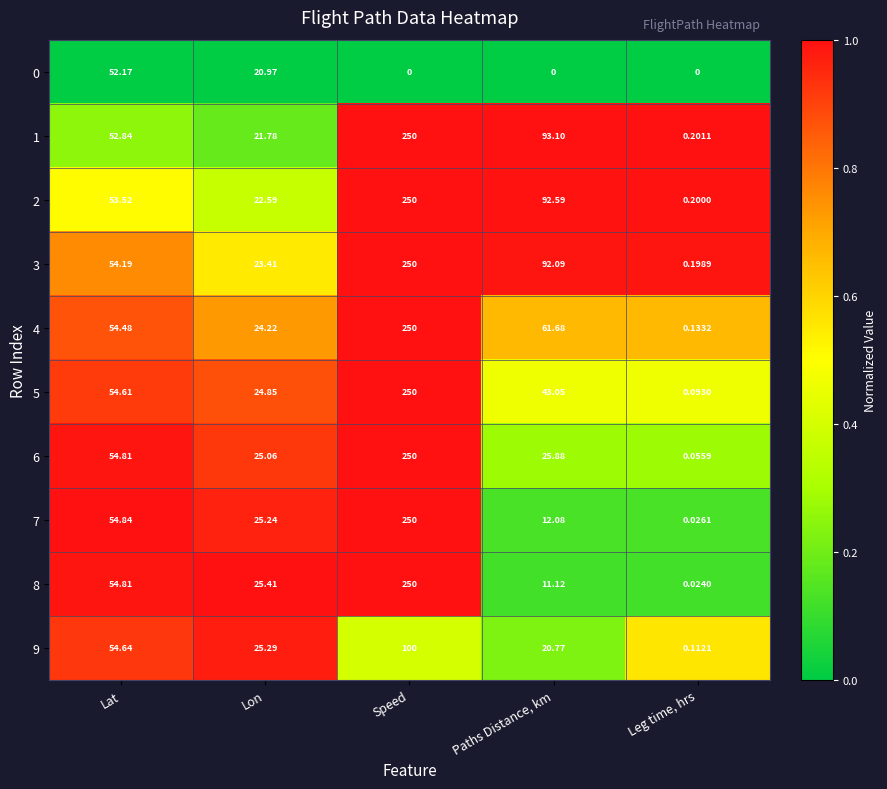

Which series has the largest range (max minus min)?

8